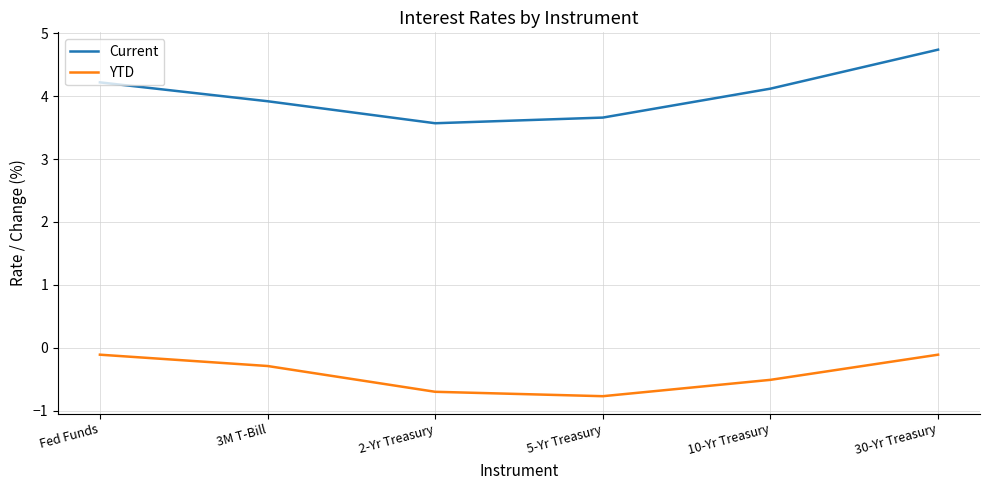

Is the value of YTD at 5-Yr Treasury greater than the value of Current at 30-Yr Treasury?

No